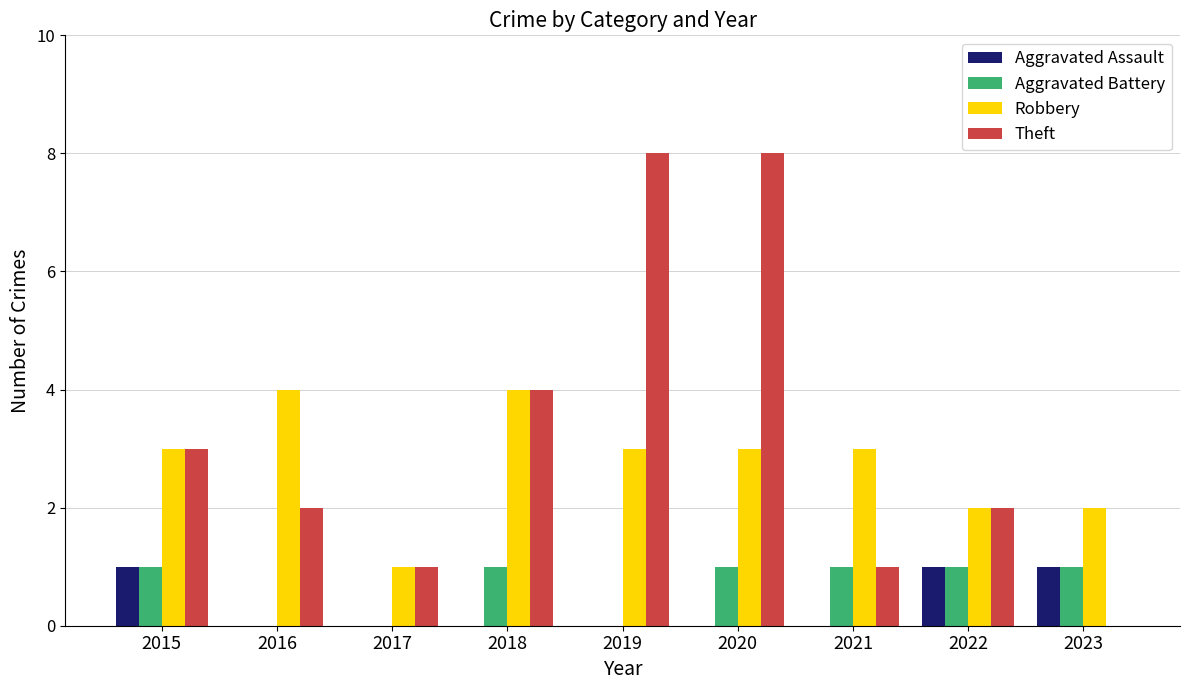

At which category is the sum across all series the highest?

2020